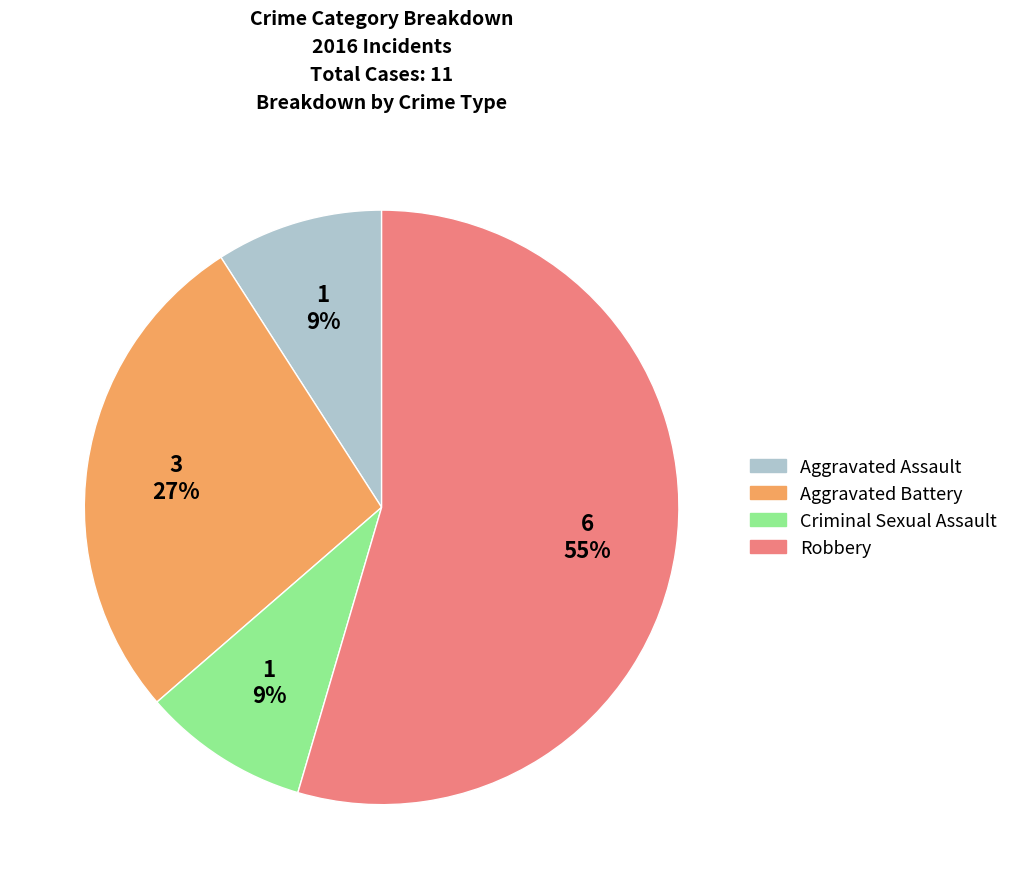

Which category has the biggest portion of the pie?

Robbery